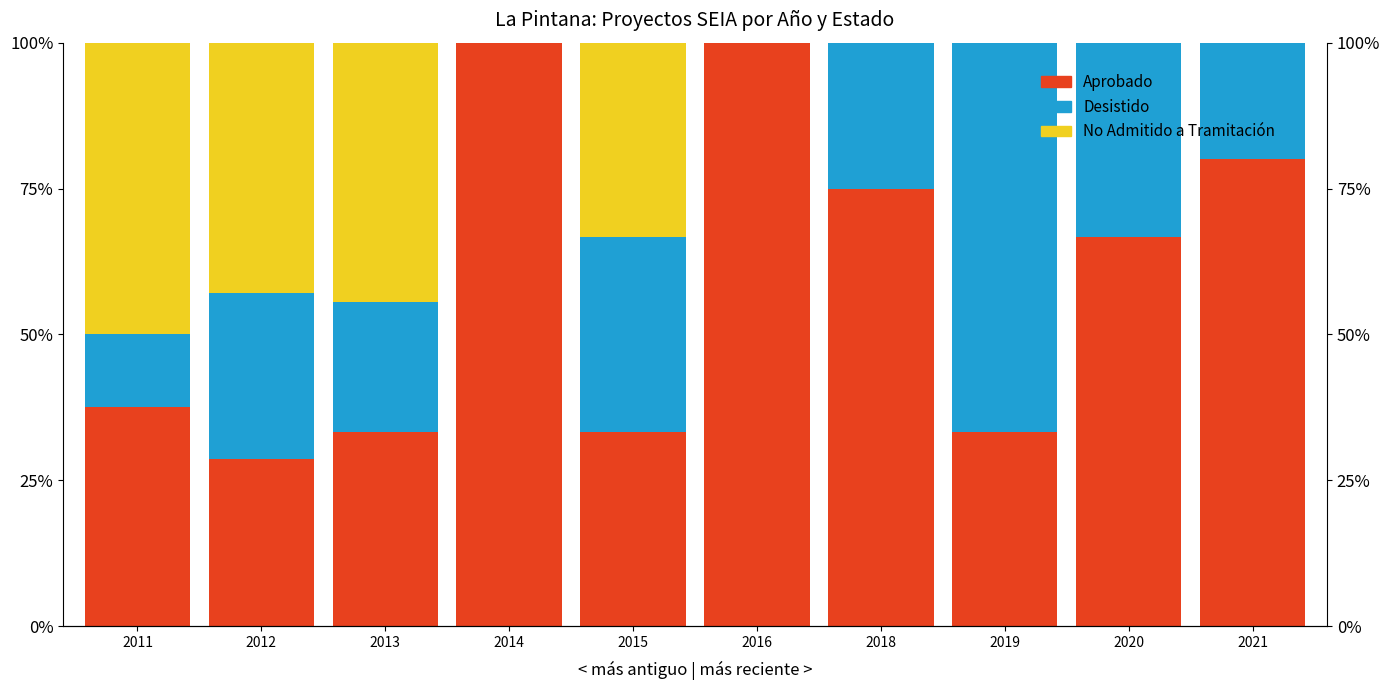

What is the difference between the second highest and second lowest values in the No Admitido a Tramitación series?

44.4